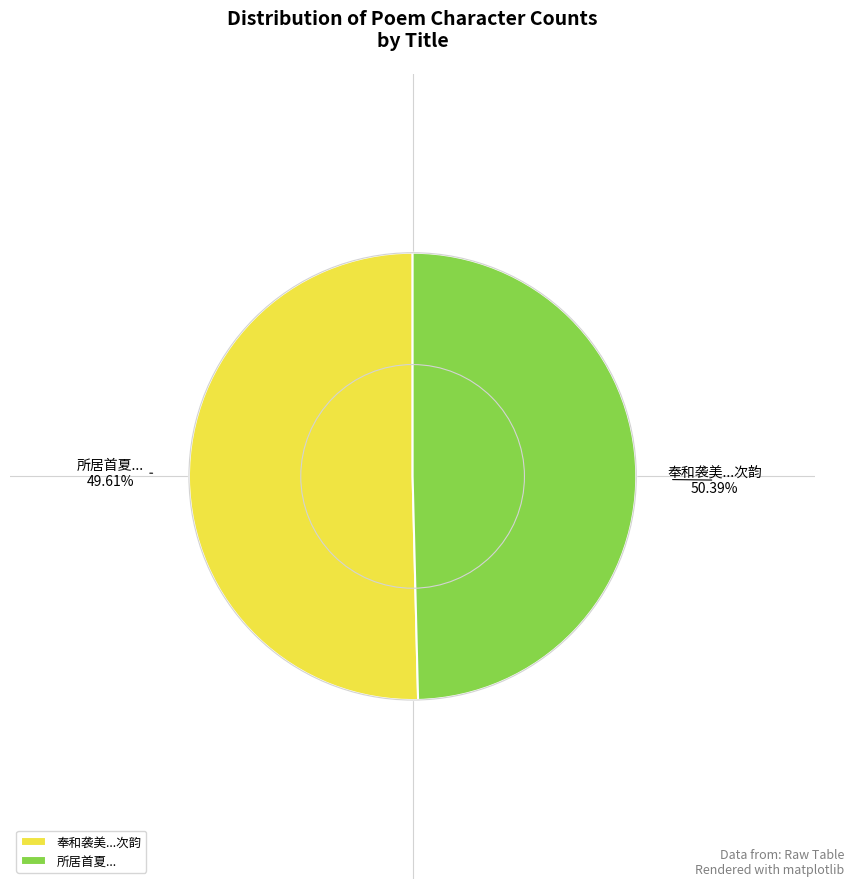

Which has a higher value, 奉和袭美所居首夏水木尤清适然有作次韵 or 所居首夏水木尤清适然有作?

奉和袭美所居首夏水木尤清适然有作次韵